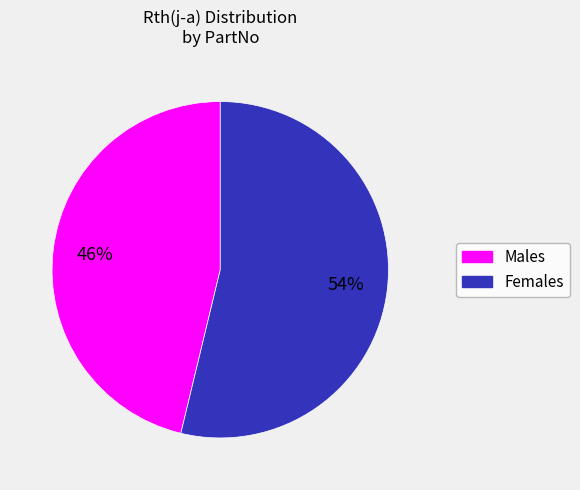

To the nearest percent, what is the average slice percentage?

50%